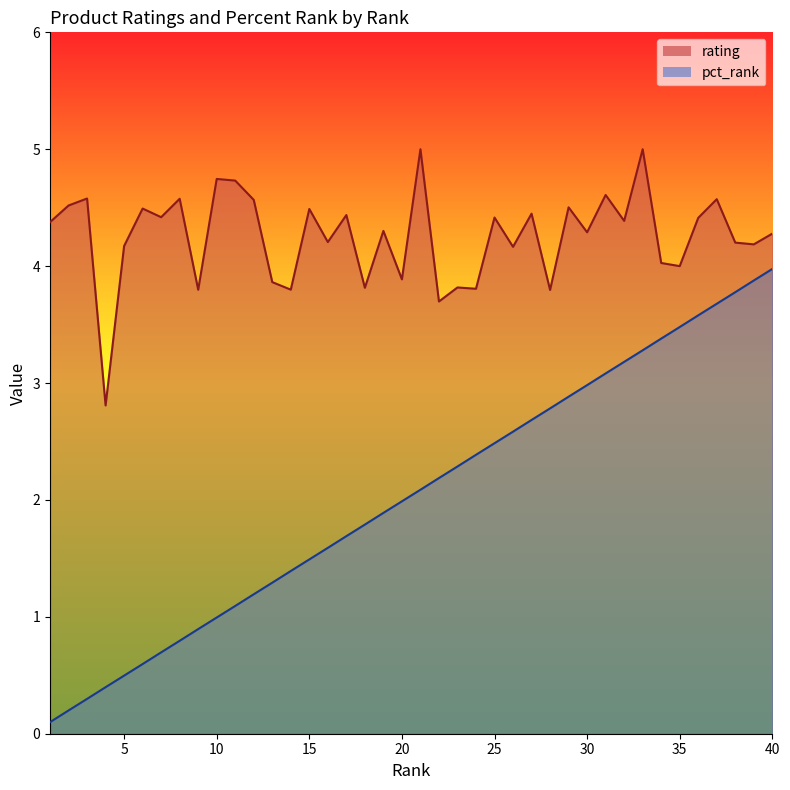

How many data points in rating are above 4?

29